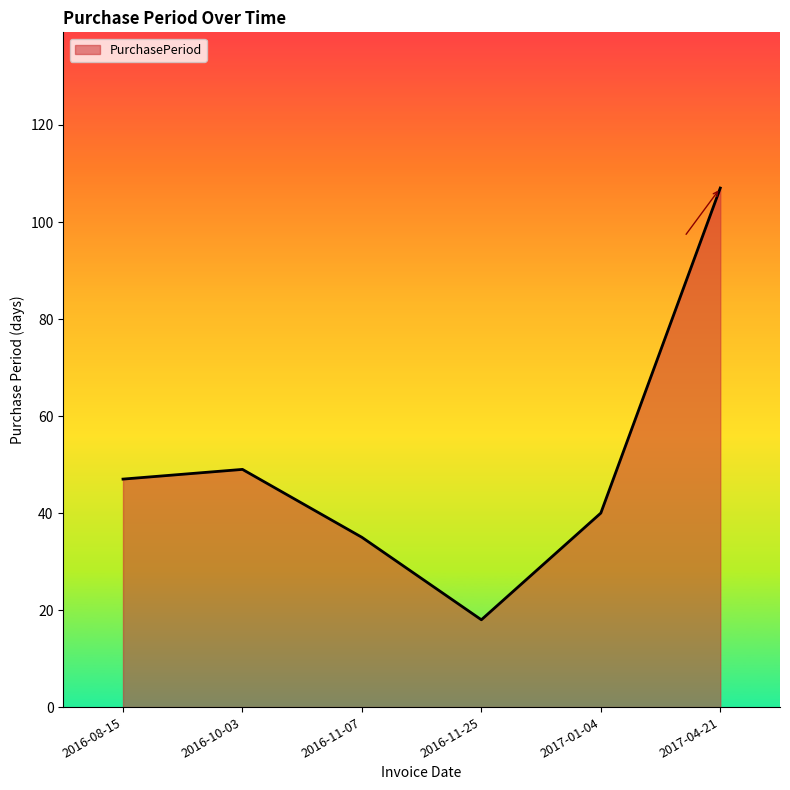

At which category does the data reach its first local valley?

2016-11-25